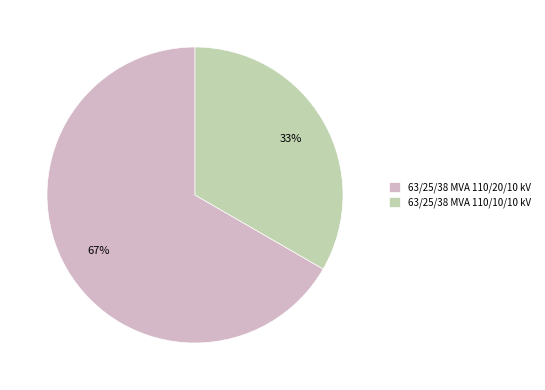

Is the sum of 63/25/38 MVA 110/10/10 kV and 63/25/38 MVA 110/20/10 kV greater than half?

Yes